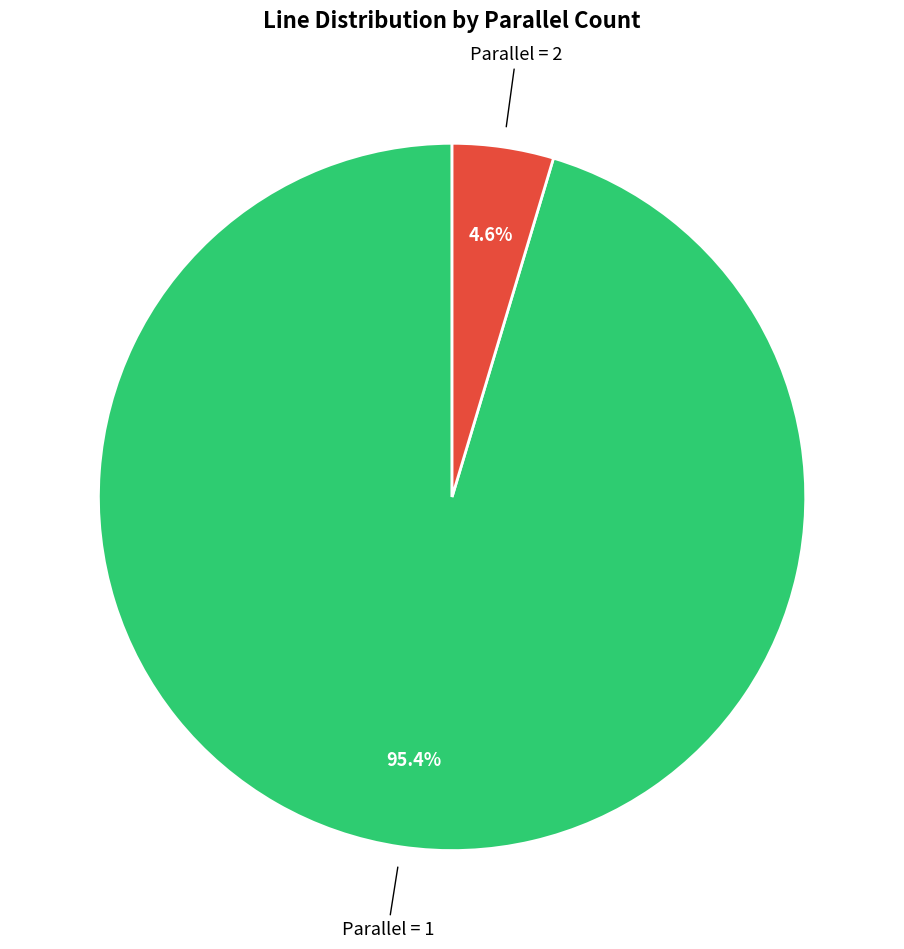

Count the number of slices in the pie.

2